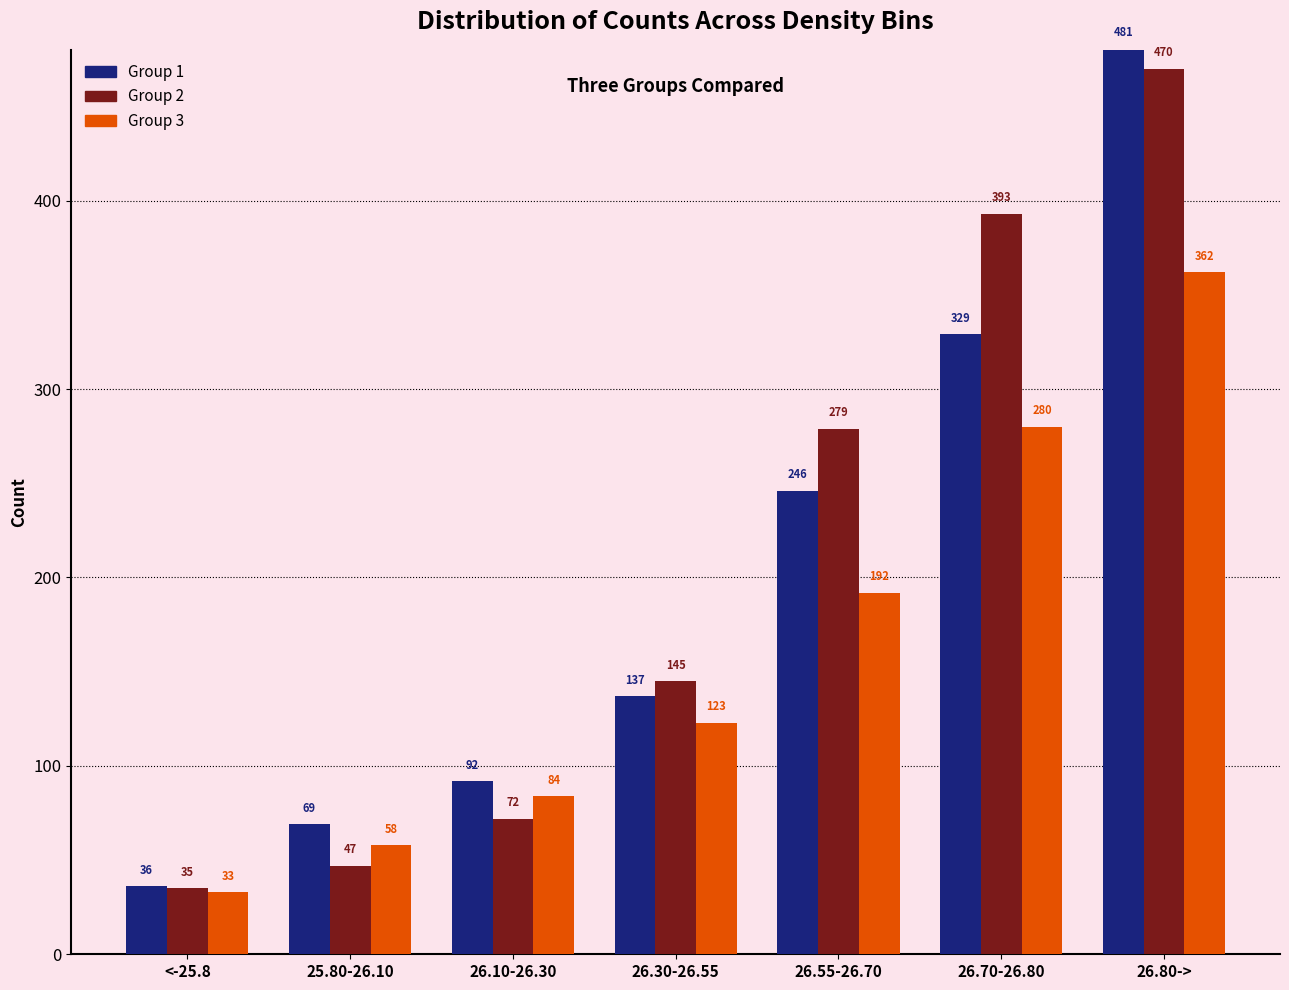

Reading left to right, what are all the values shown in this chart?

Group 1: 36	69	92	137	246	329	481
Group 2: 35	47	72	145	279	393	470
Group 3: 33	58	84	123	192	280	362